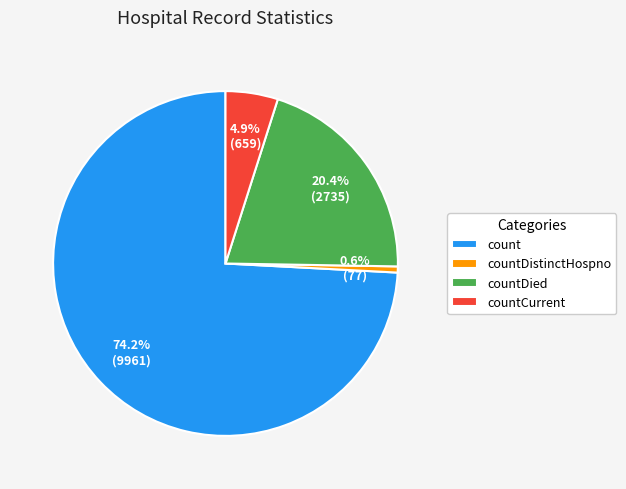

Which category has the smallest portion of the pie?

countDistinctHospno